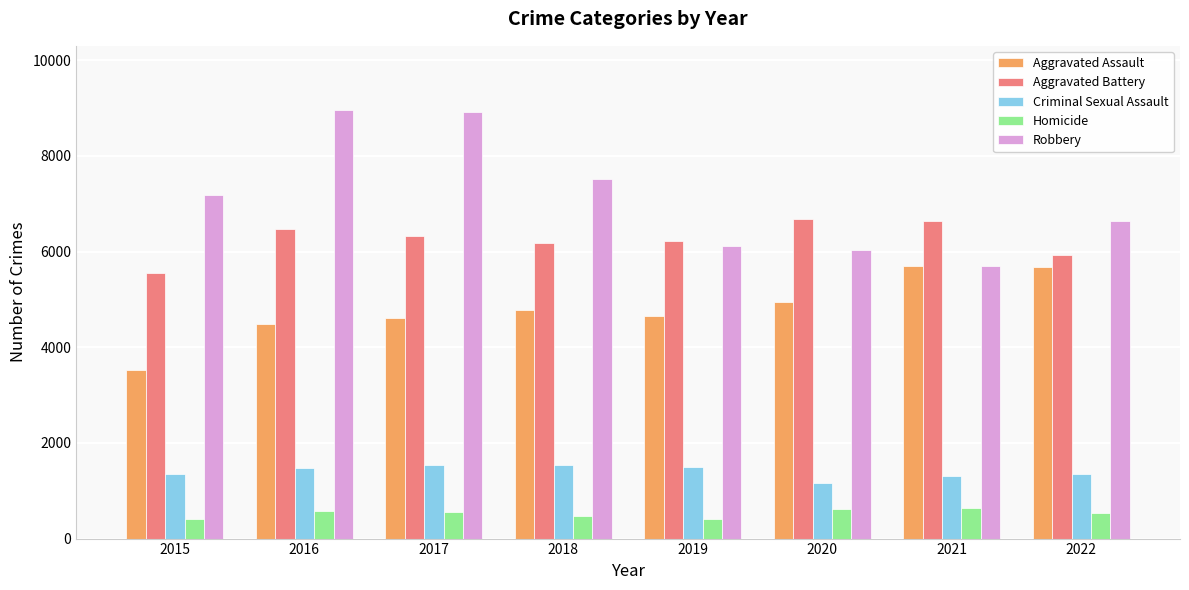

How many bars are there in each group?

5